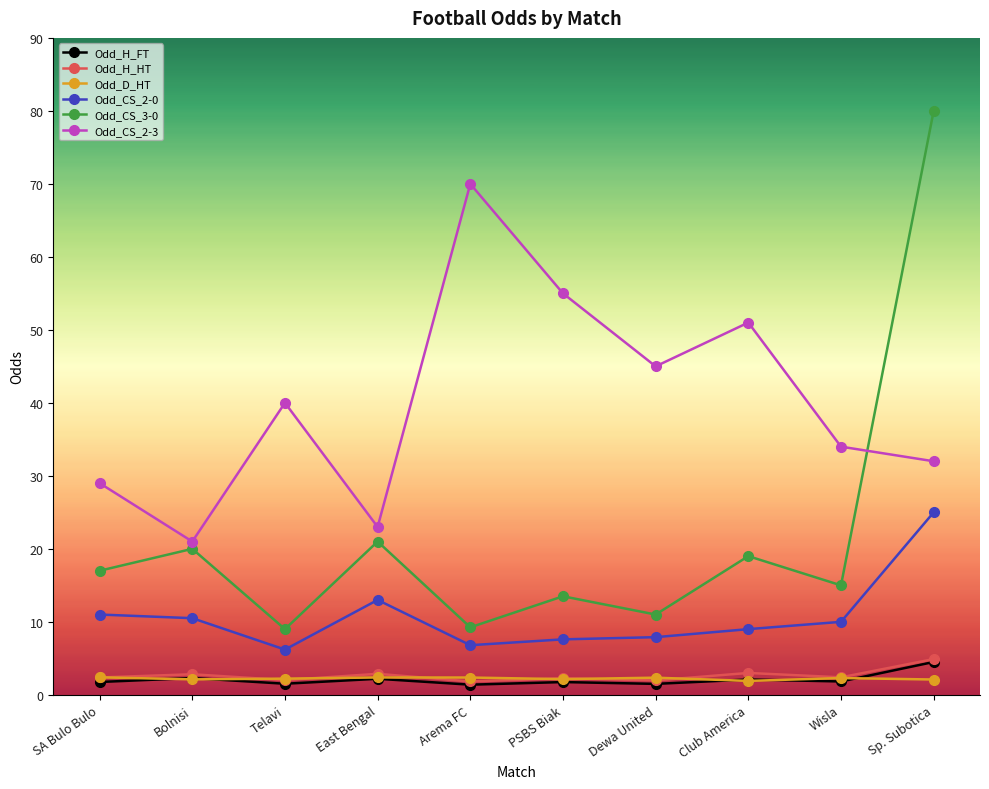

What is the difference between the maximum and minimum values in the Odd_CS_3-0 series?

71.0